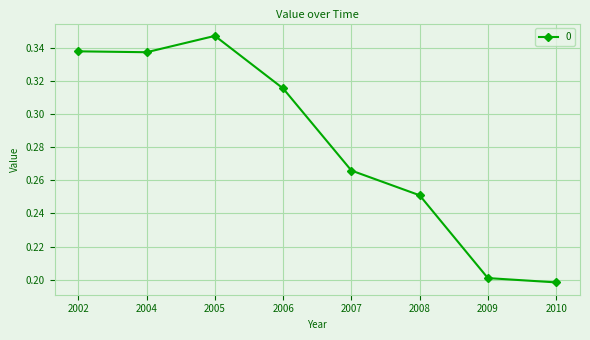

What is the smallest value displayed?

0.2